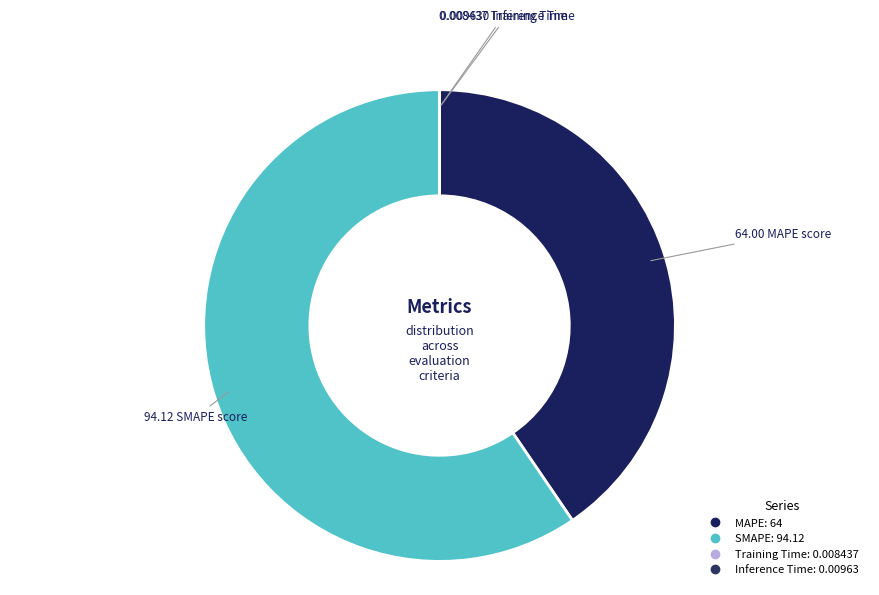

Which has a higher value, SMAPE or Inference Time?

SMAPE